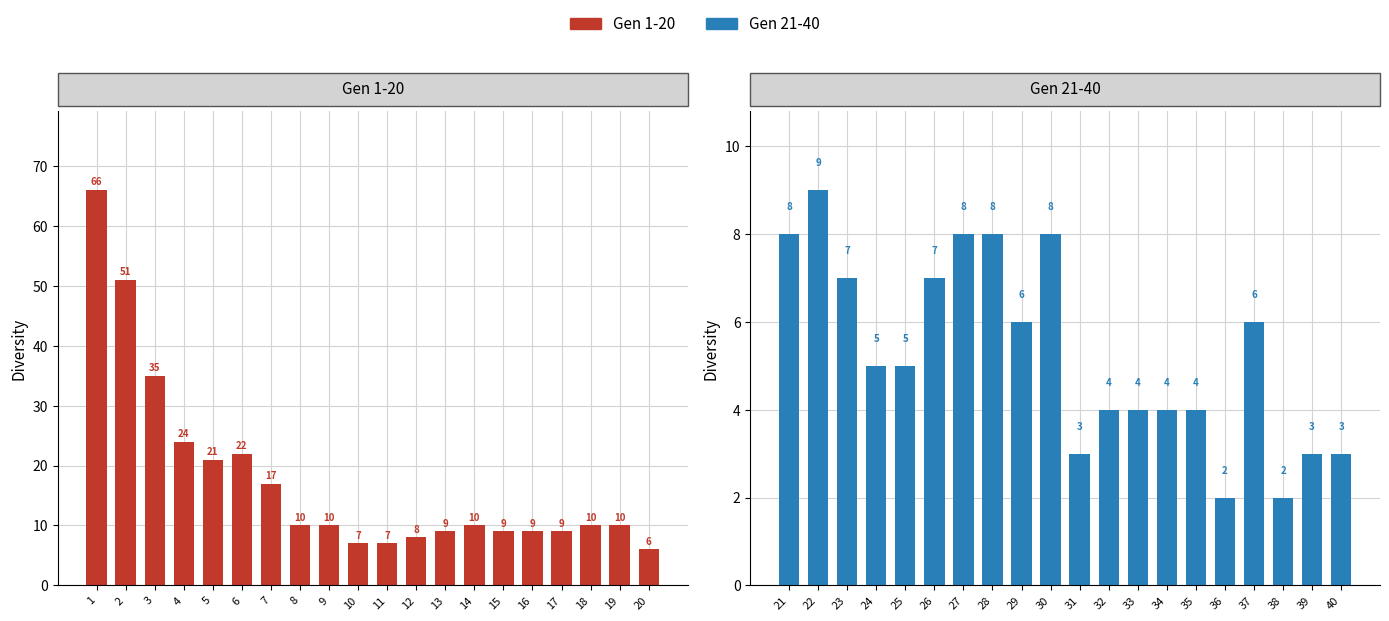

True or false: Gen 21-40 has a value of 4 at 31.

False